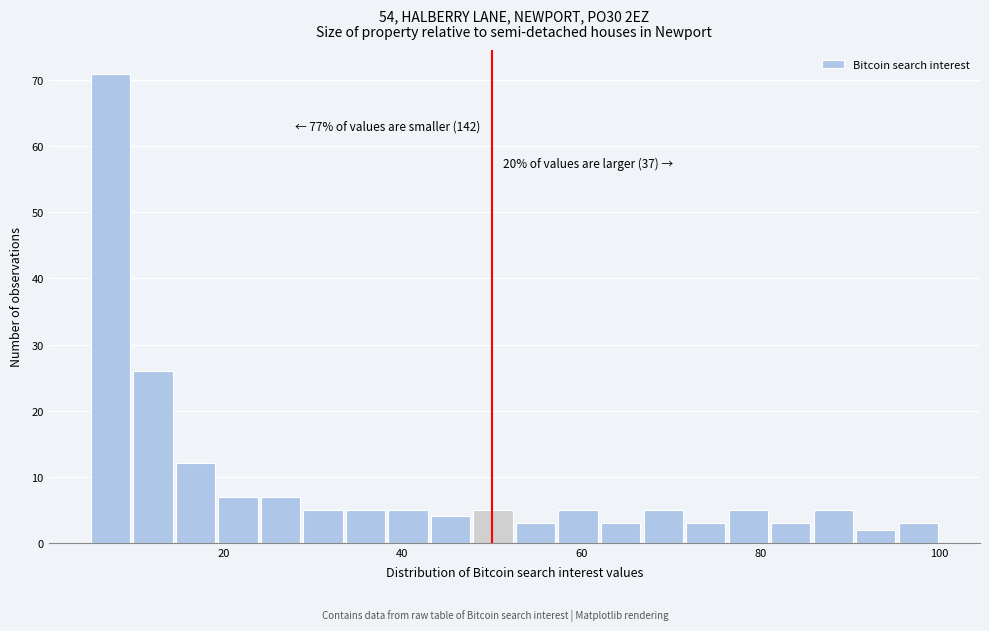

Around what value on the x-axis is the tallest bar? Give the approximate position of its centre, as read against the axis.

8